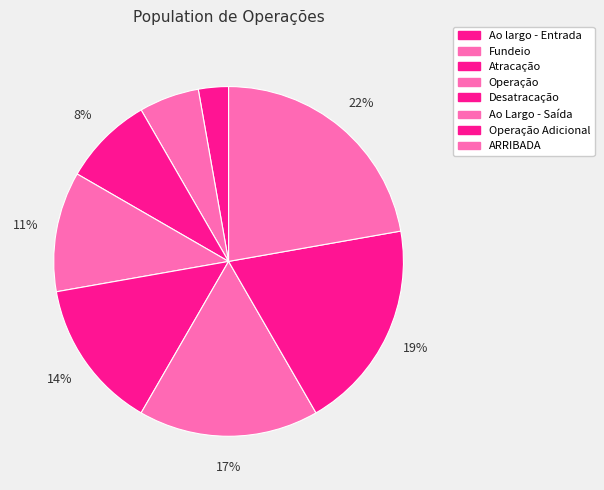

Rank the categories by value from lowest to highest.

Ao largo - Entrada, Fundeio, Atracação, Operação, Desatracação, Ao Largo - Saída, Operação Adicional, ARRIBADA